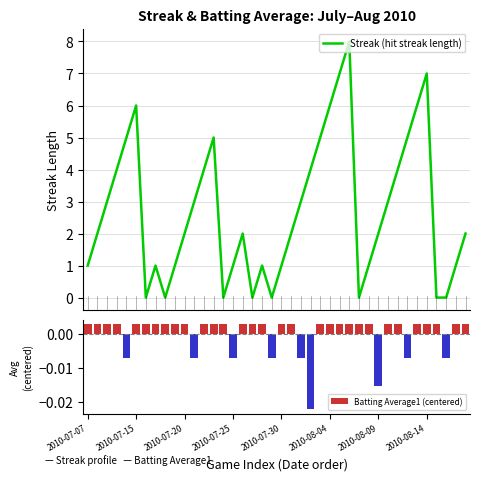

What are all the series names shown in the legend?

Streak (hit streak length), Batting Average1 (centered)